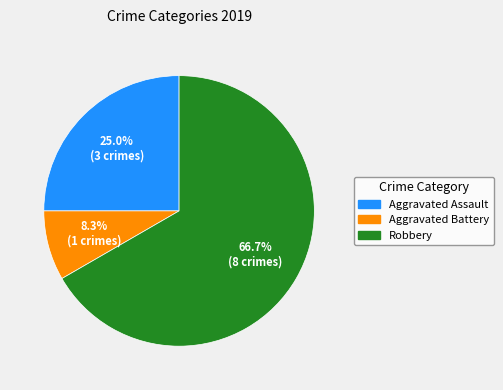

Which slice represents more than half of the pie?

Robbery